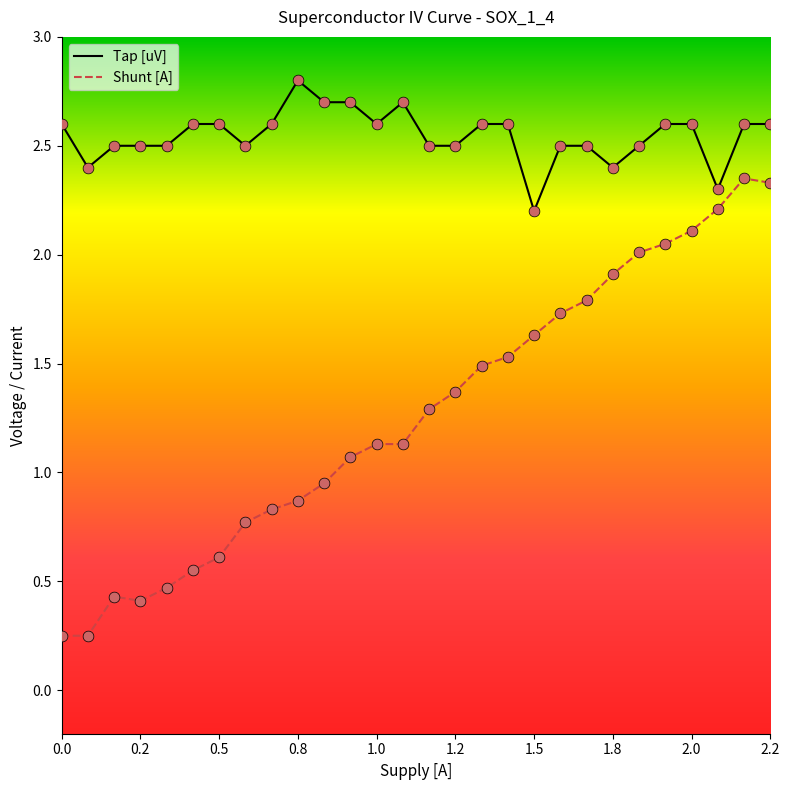

What are all the series names shown in the legend?

Tap [uV], Shunt [A]